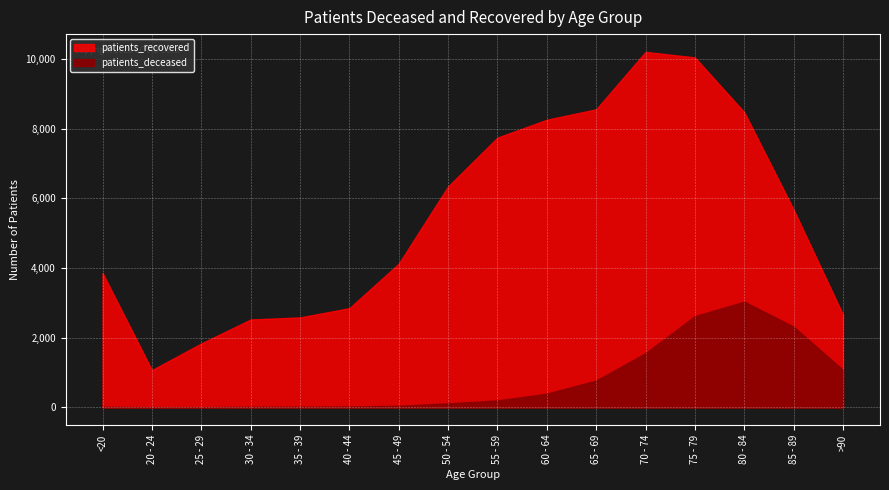

What is the sum of the patients_deceased values at 60 - 64 and >90?

1464